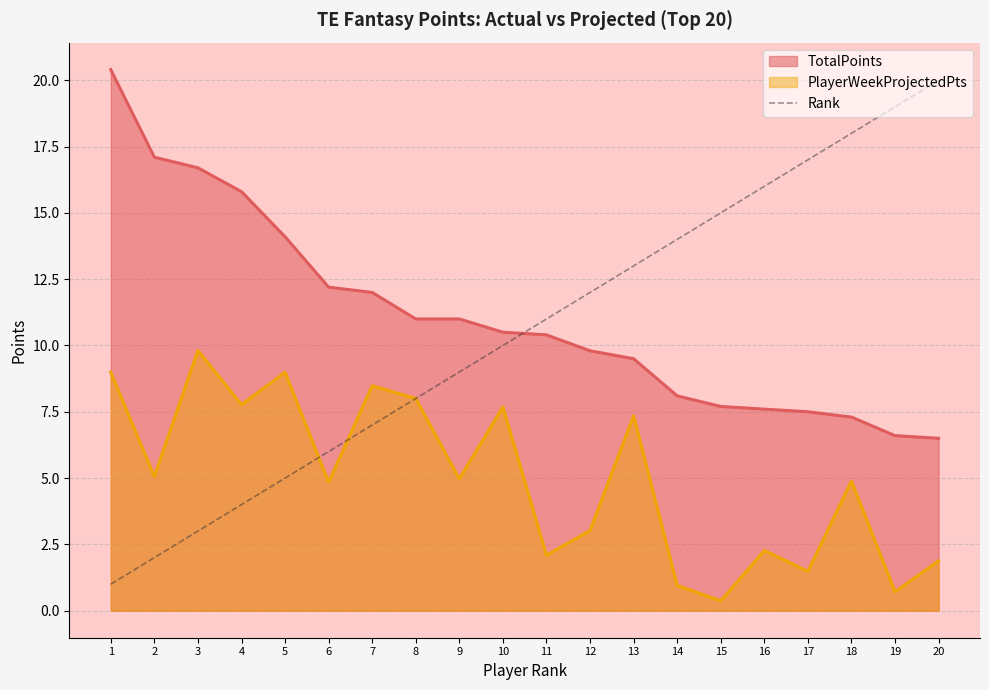

Which label corresponds to the largest value in the chart?

1